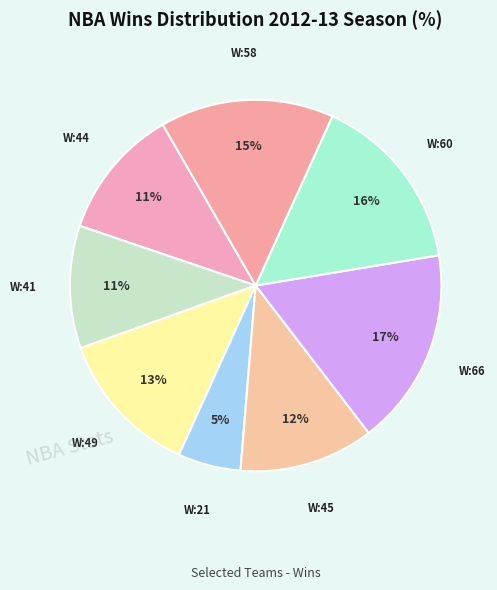

Is there any slice that represents more than half of the pie?

No